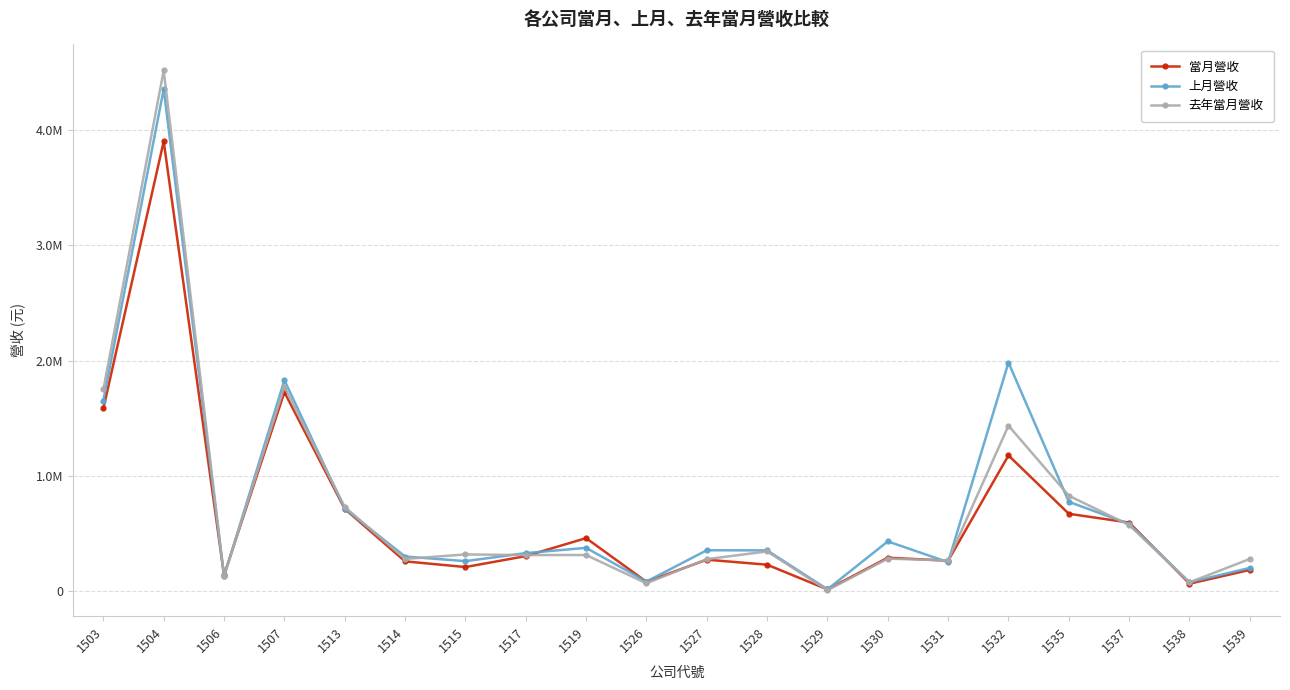

At which label does 當月營收 reach its peak?

1504